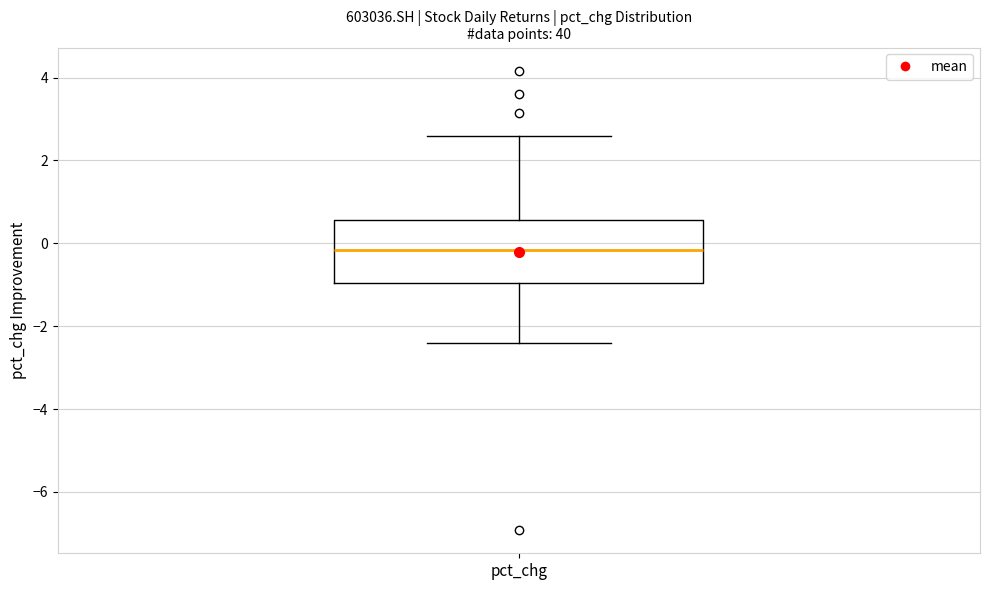

Where does the median line of the box for pct_chg sit on the y-axis? The values are not printed on the chart, so give them approximately, as read against the axis.

-0.2